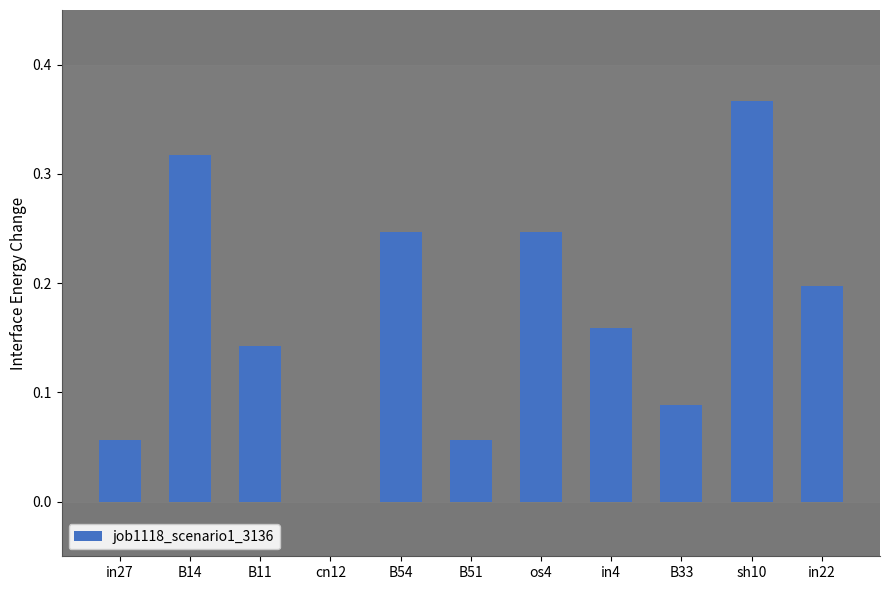

Is it true that the value at B14 is 0.1?

False